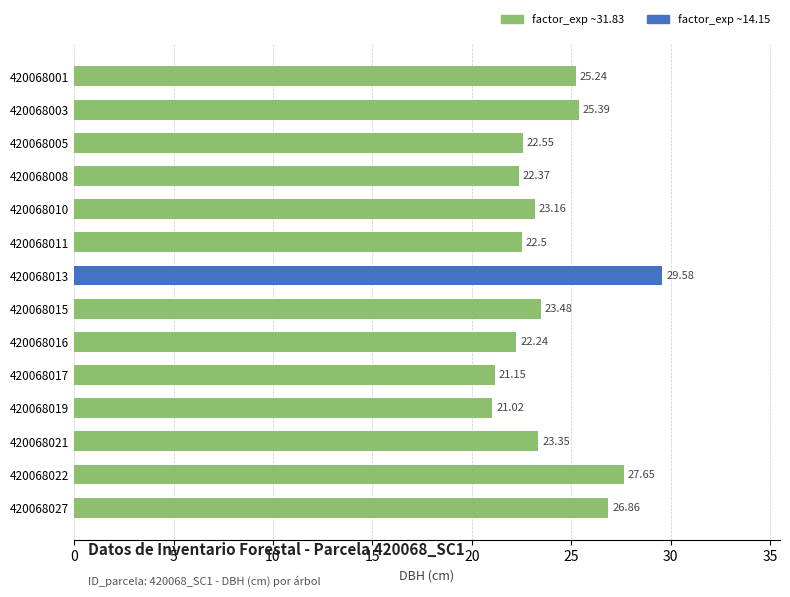

Rank the categories by value from lowest to highest.

420068019, 420068017, 420068016, 420068008, 420068011, 420068005, 420068010, 420068021, 420068015, 420068001, 420068003, 420068027, 420068022, 420068013